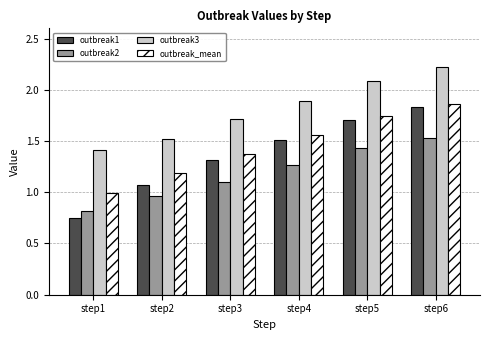

What is the sum of the outbreak_mean values at step5 and step3?

3.1